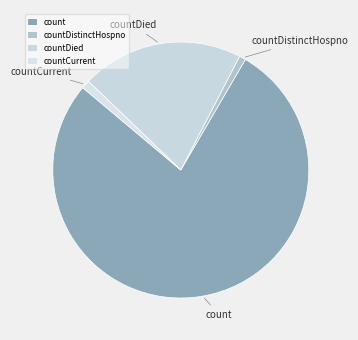

Is it true that count is 78% of the pie?

True